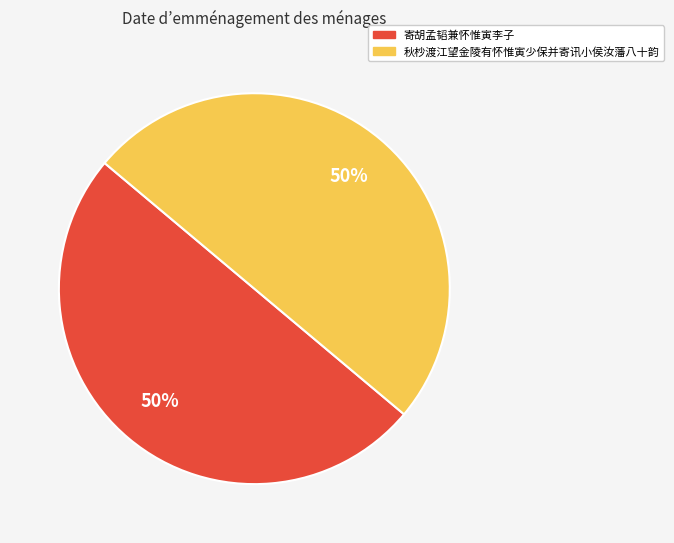

The 秋杪渡江望金陵有怀惟寅少保并寄讯小侯汝藩八十韵 slice represents 61% of the pie. True or false?

False